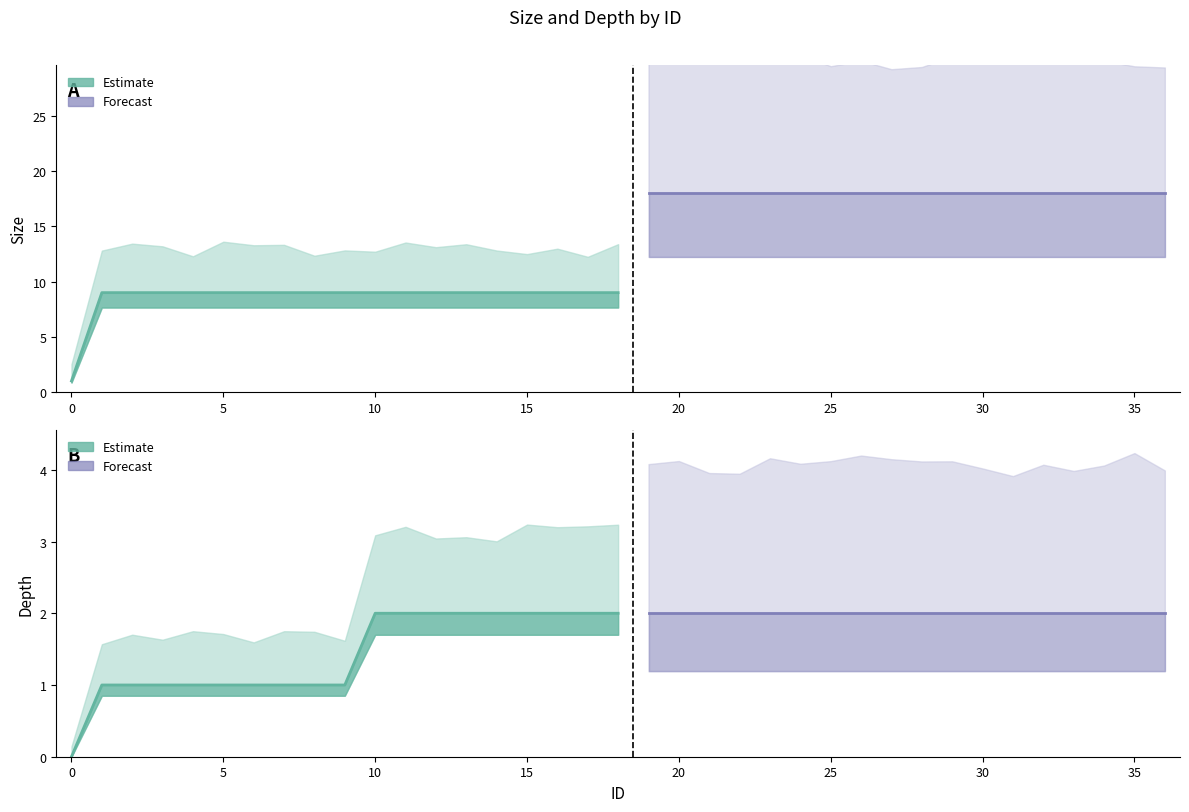

True or false: size and depth cross at least once.

False